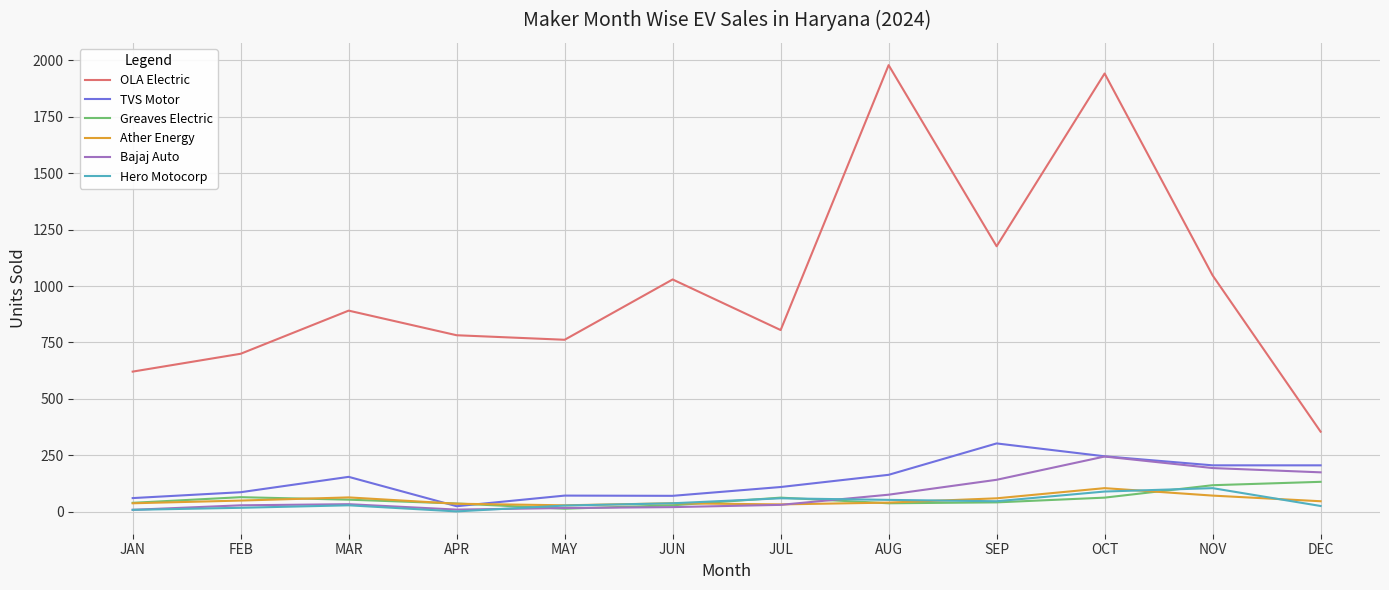

Which series has the widest spread of values?

OLA Electric